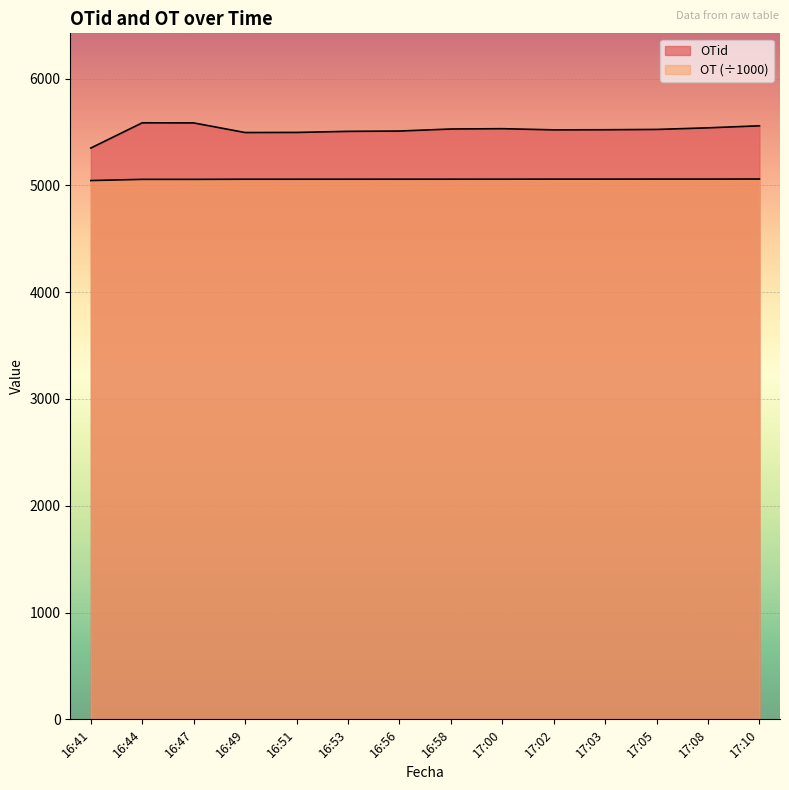

How many lines are shown in the chart?

2